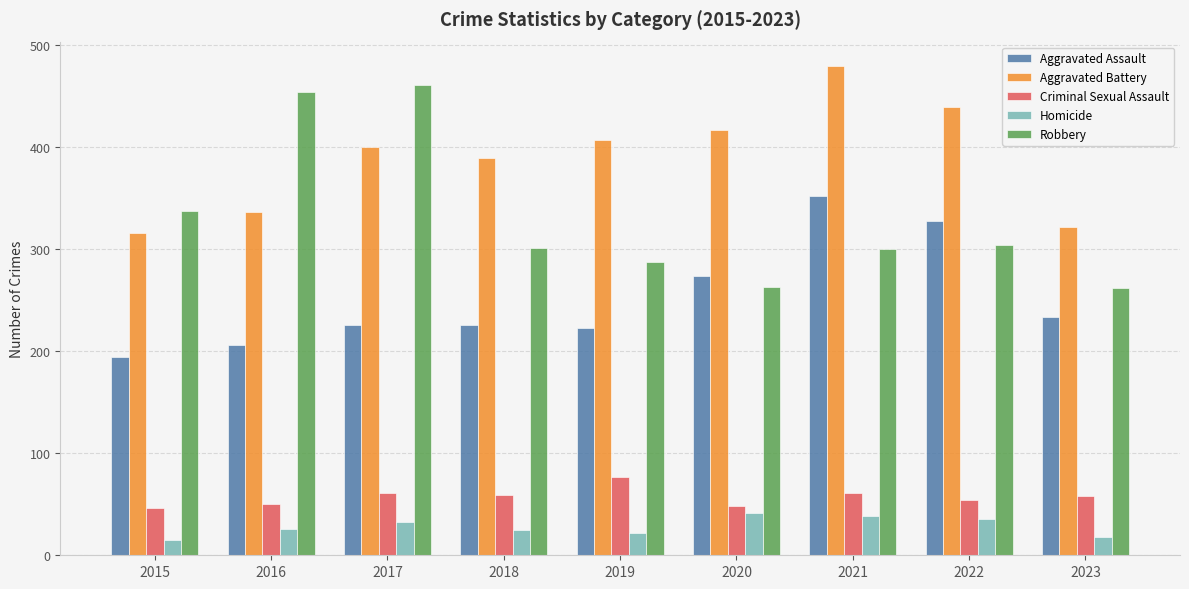

What are all the series names shown in the legend?

Aggravated Assault, Aggravated Battery, Criminal Sexual Assault, Homicide, Robbery